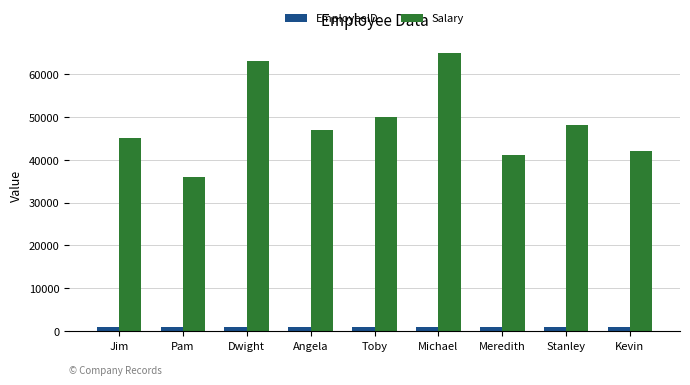

List the series in order of their overall mean, highest first.

Salary, EmployeeID